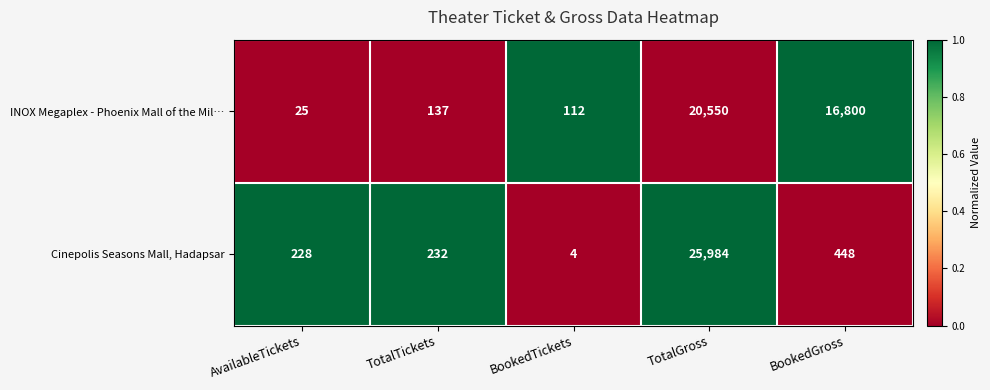

Which series has the widest spread of values?

Cinepolis Seasons Mall, Hadapsar